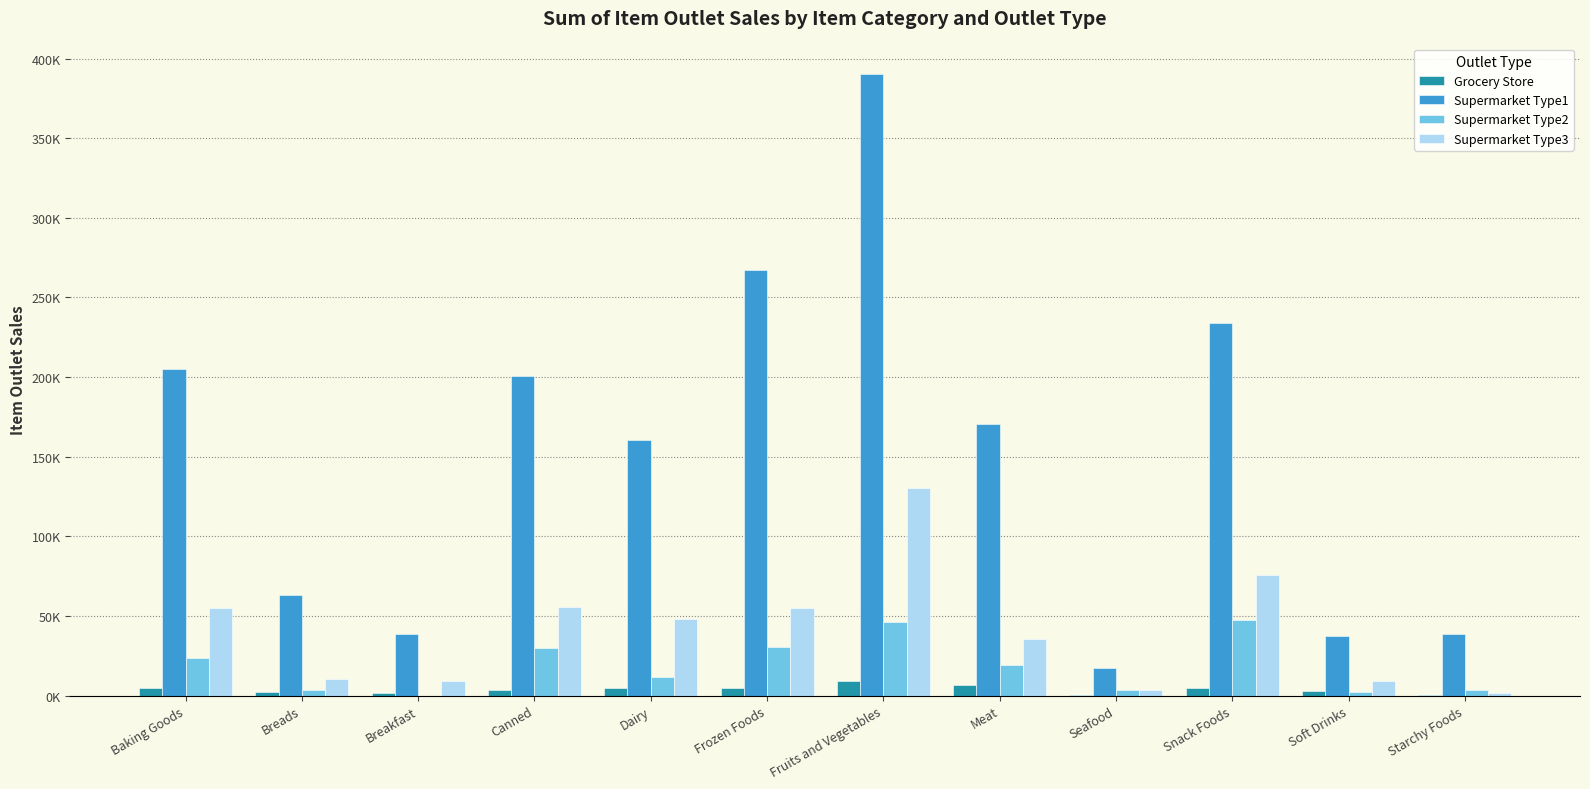

Are the bars horizontal?

No